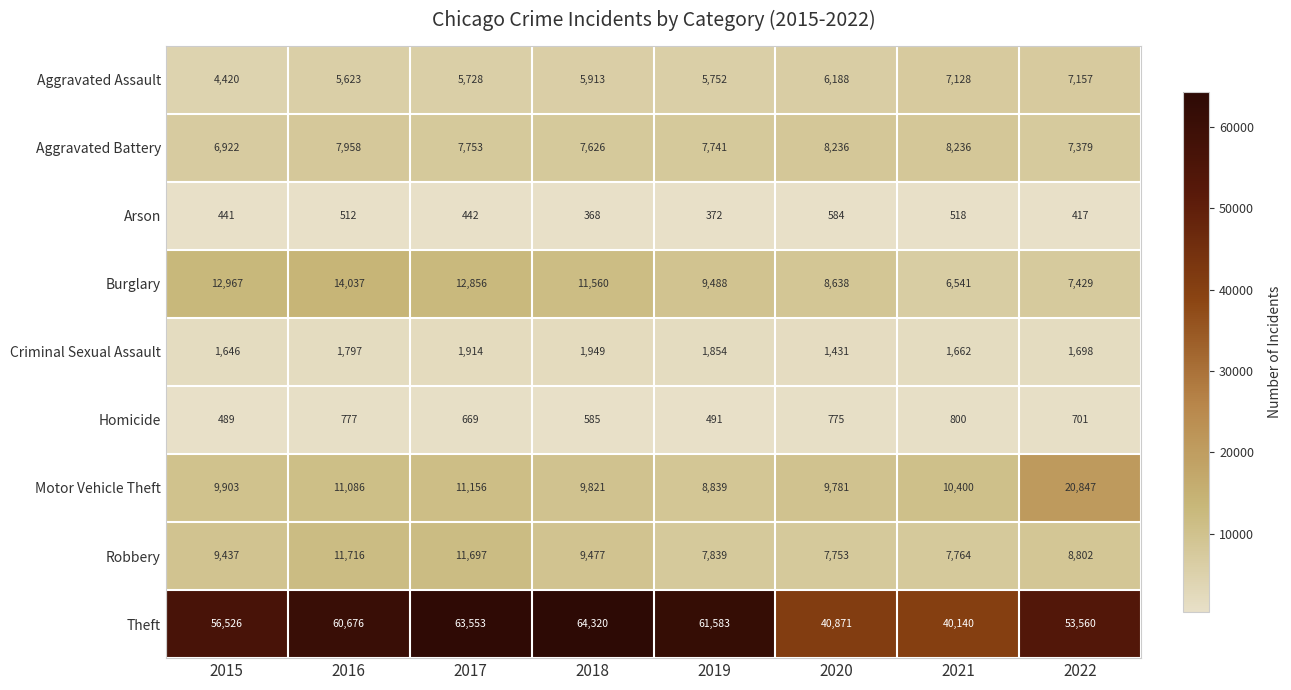

Rank the series by their maximum value, from highest to lowest.

Theft, Motor Vehicle Theft, Burglary, Robbery, Aggravated Battery, Aggravated Assault, Criminal Sexual Assault, Homicide, Arson